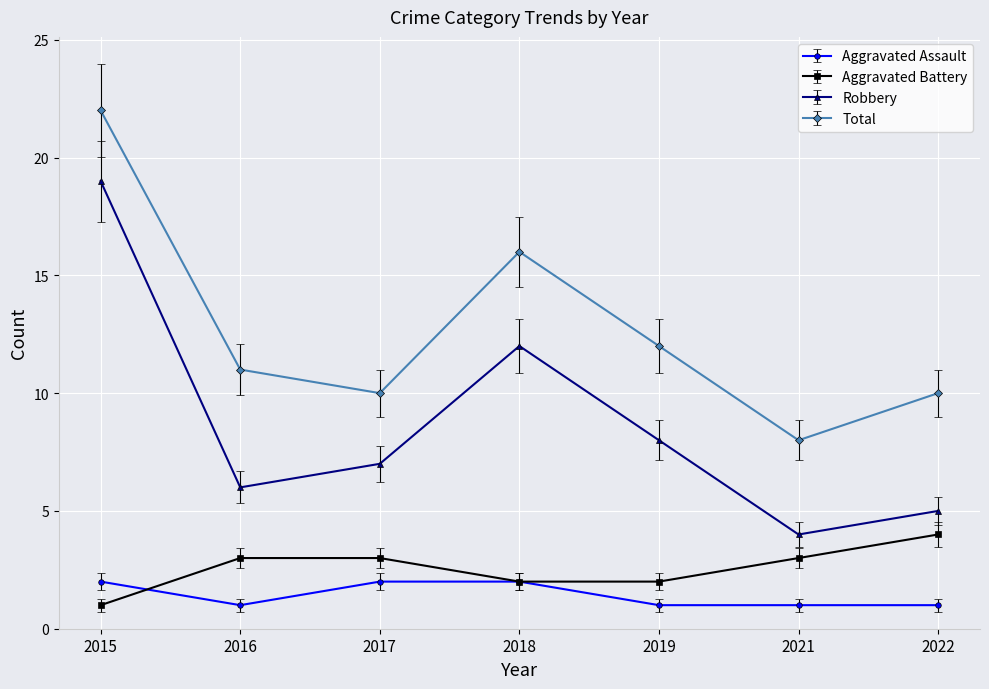

Is it true that Aggravated Assault equals 1 at 2021?

True